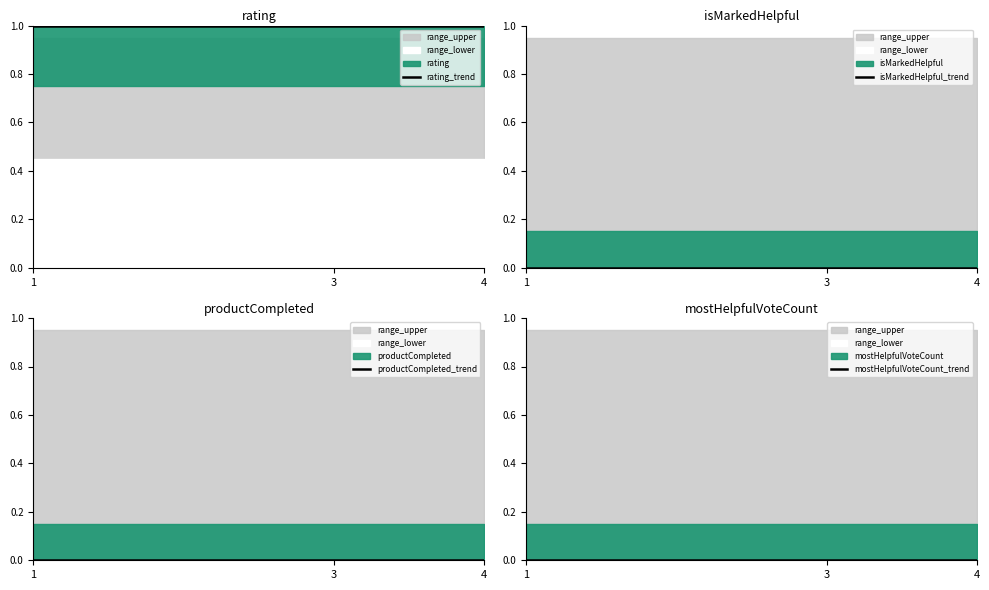

Which has a higher value, 1 or 3?

1